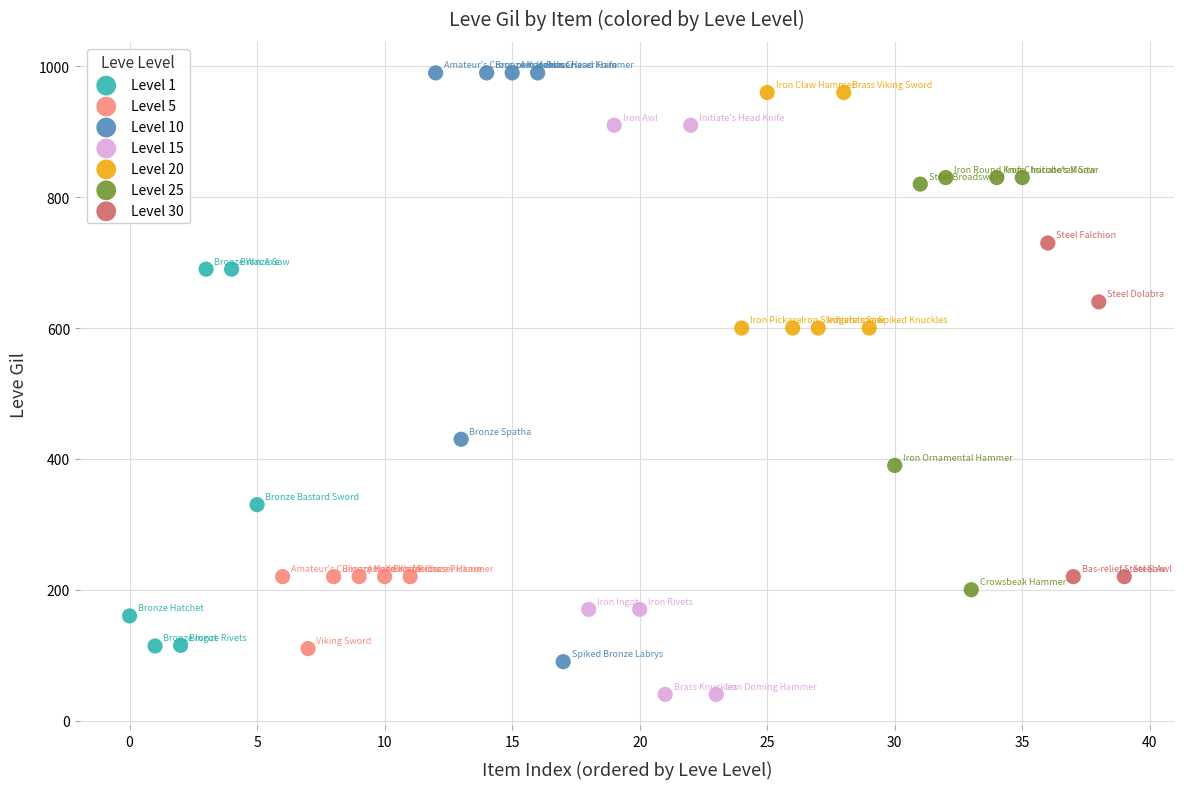

Which series reaches the minimum Y coordinate?

Level 15